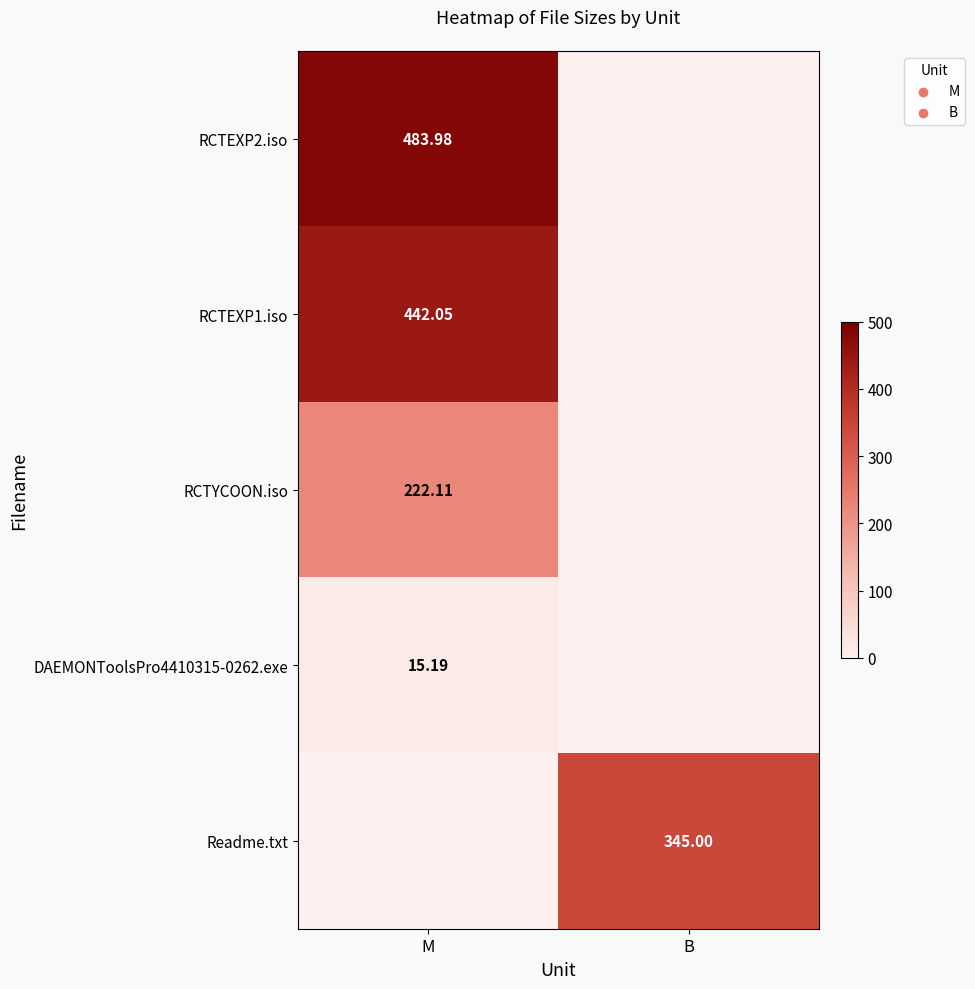

At which category is the sum across all series the highest?

M